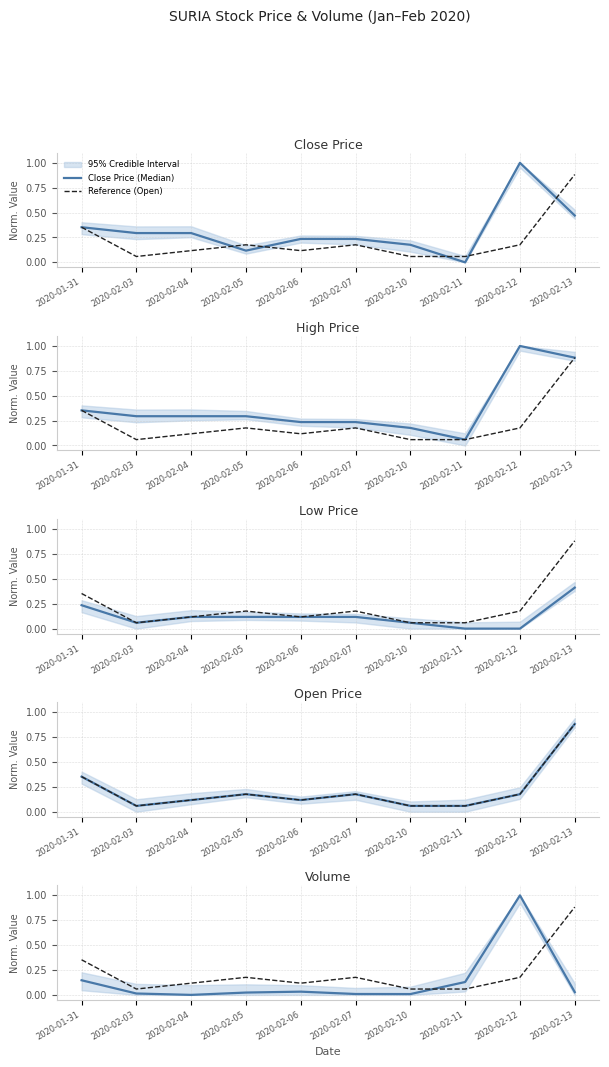

What is the greatest value displayed?

1.0